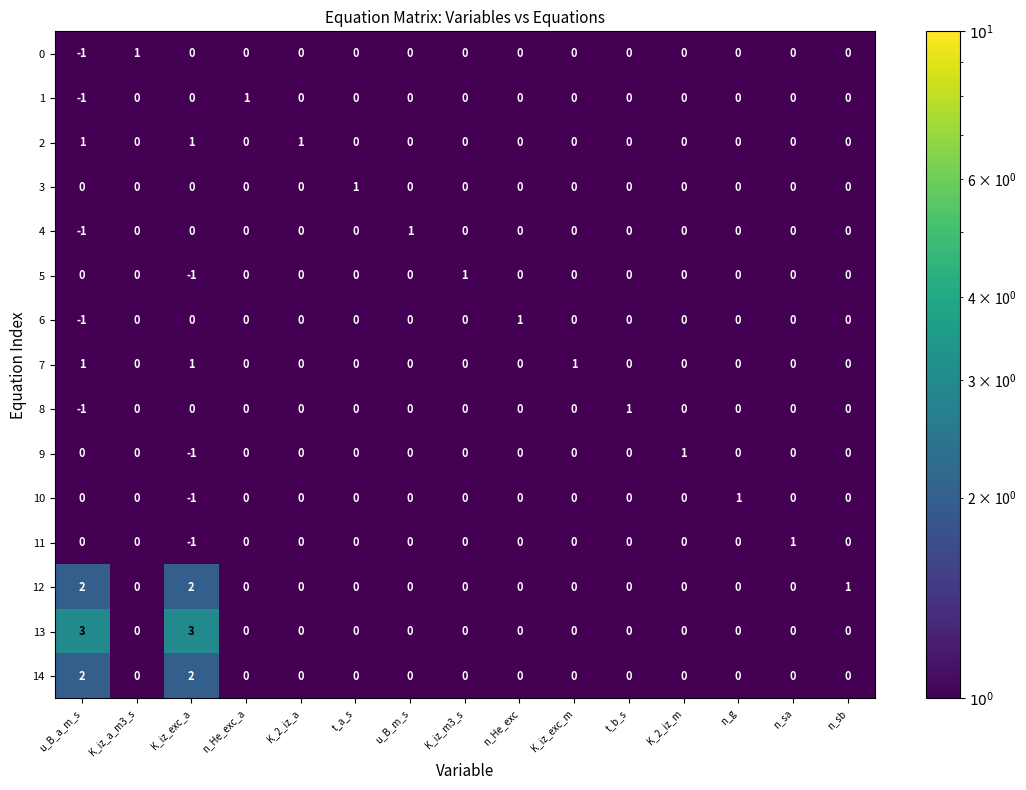

At which label does 4 reach its peak?

u_B_m_s